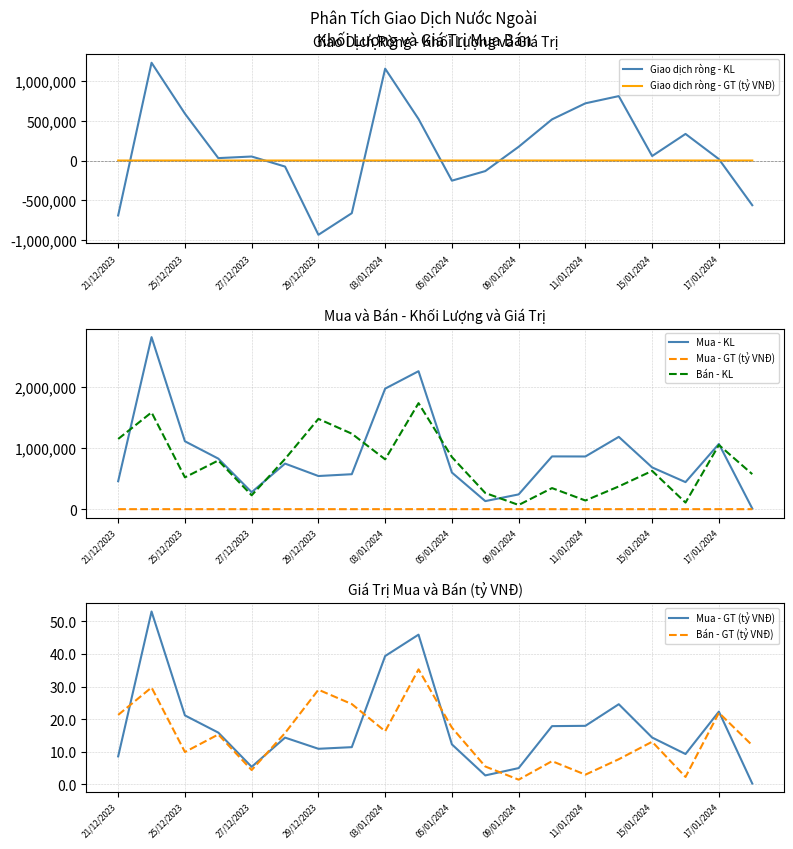

How many data points in Bán - KL are above 798900?

9